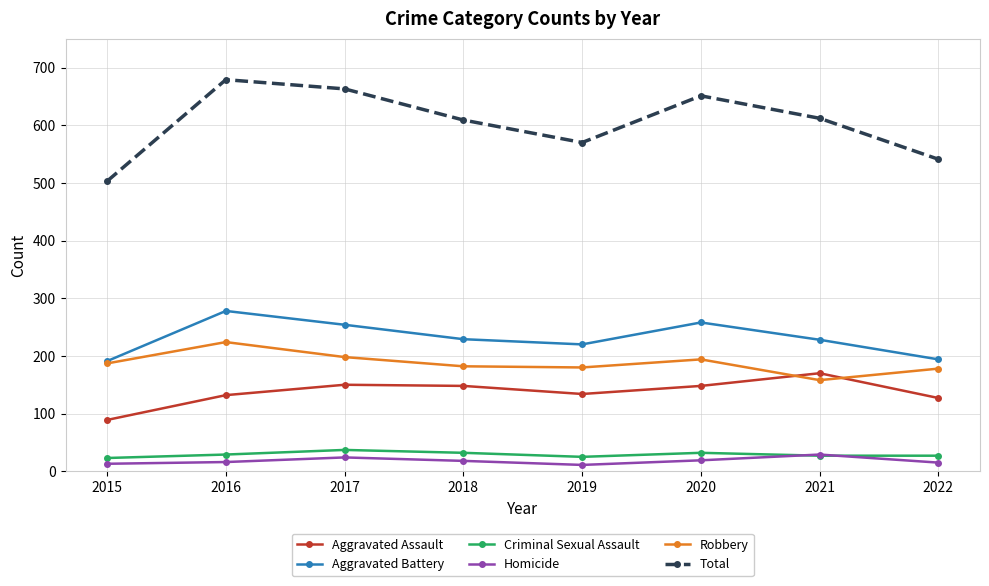

How many values in the Aggravated Assault series are below 148?

4